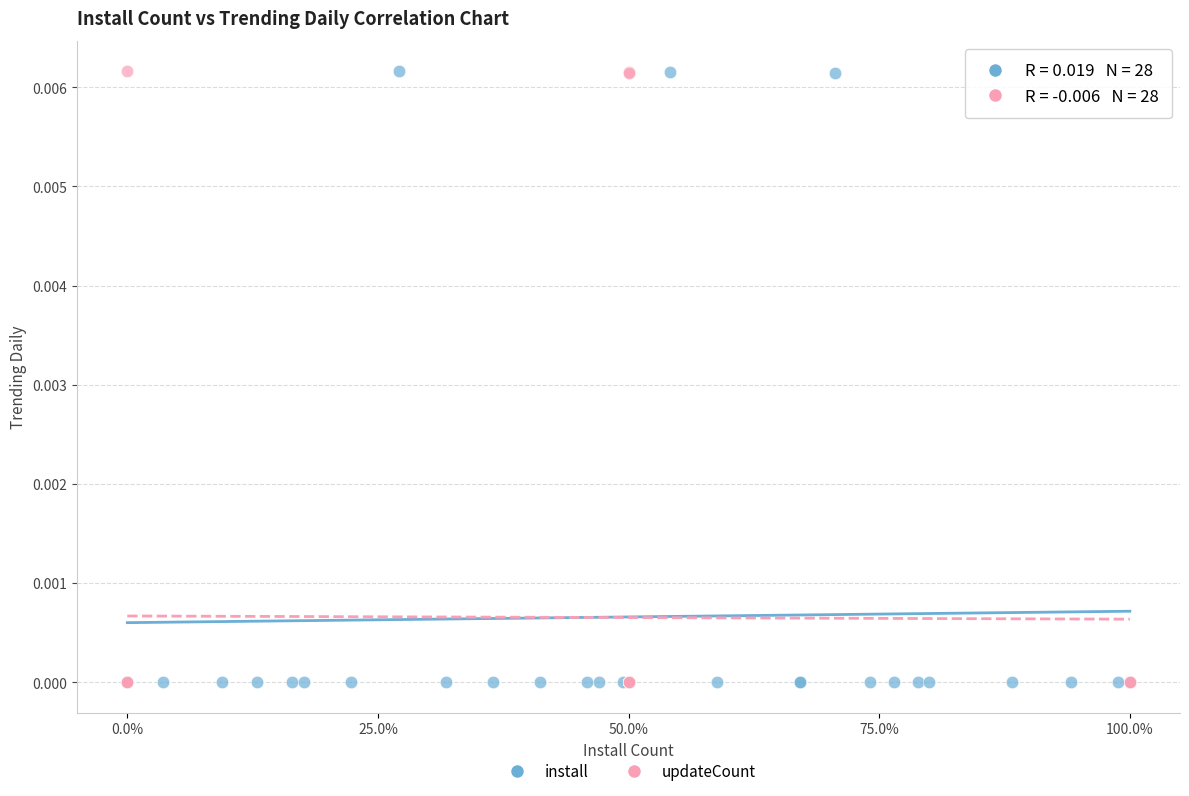

What are all the series names shown in the legend?

install, updateCount